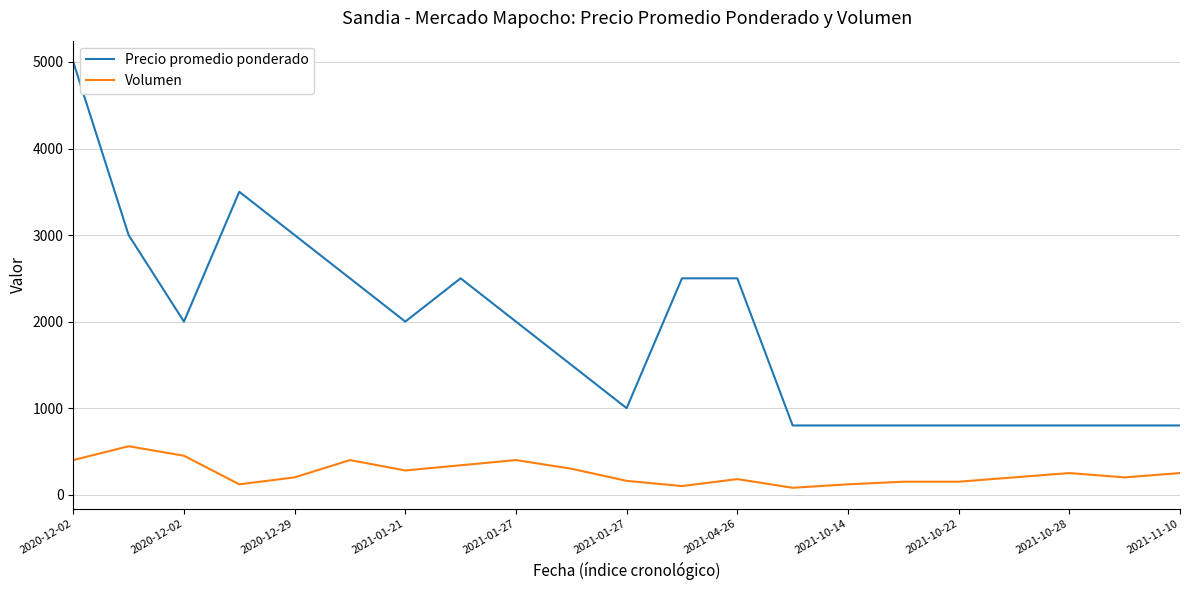

Which series has the widest spread of values?

Precio promedio ponderado